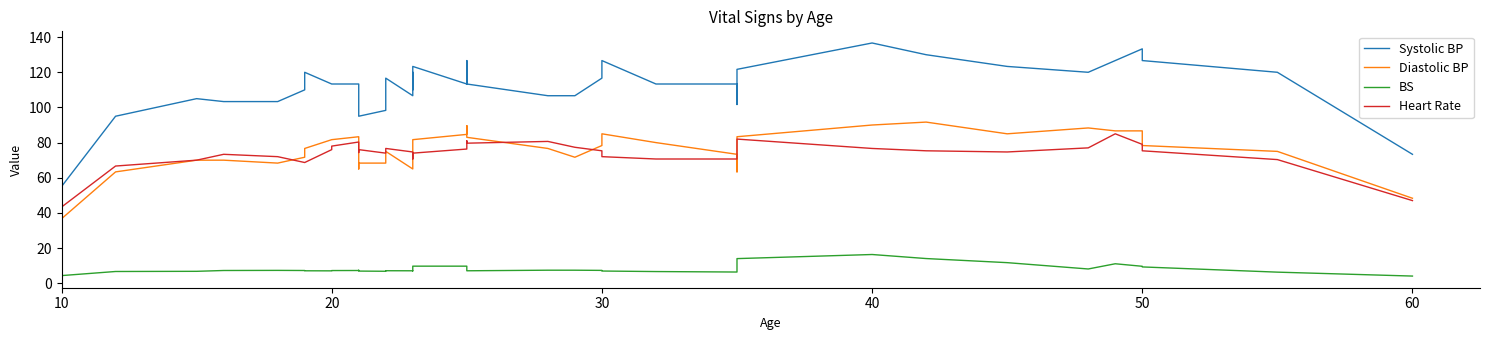

How many interior local peaks does the BS series have?

6